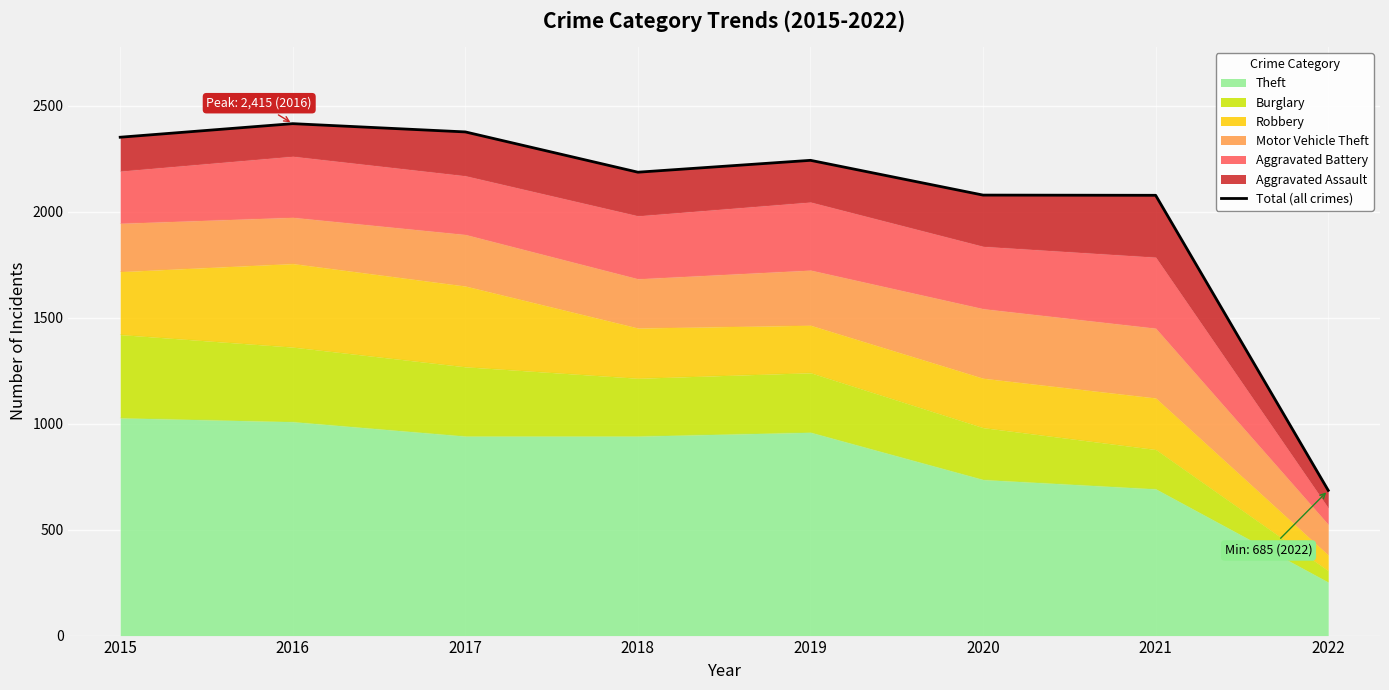

What is the maximum value for Theft?

1027